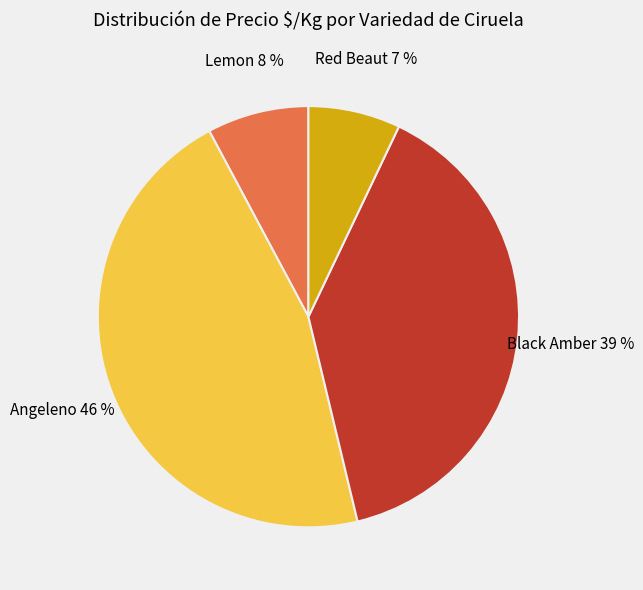

Is it true that Red Beaut is 1% of the pie?

False